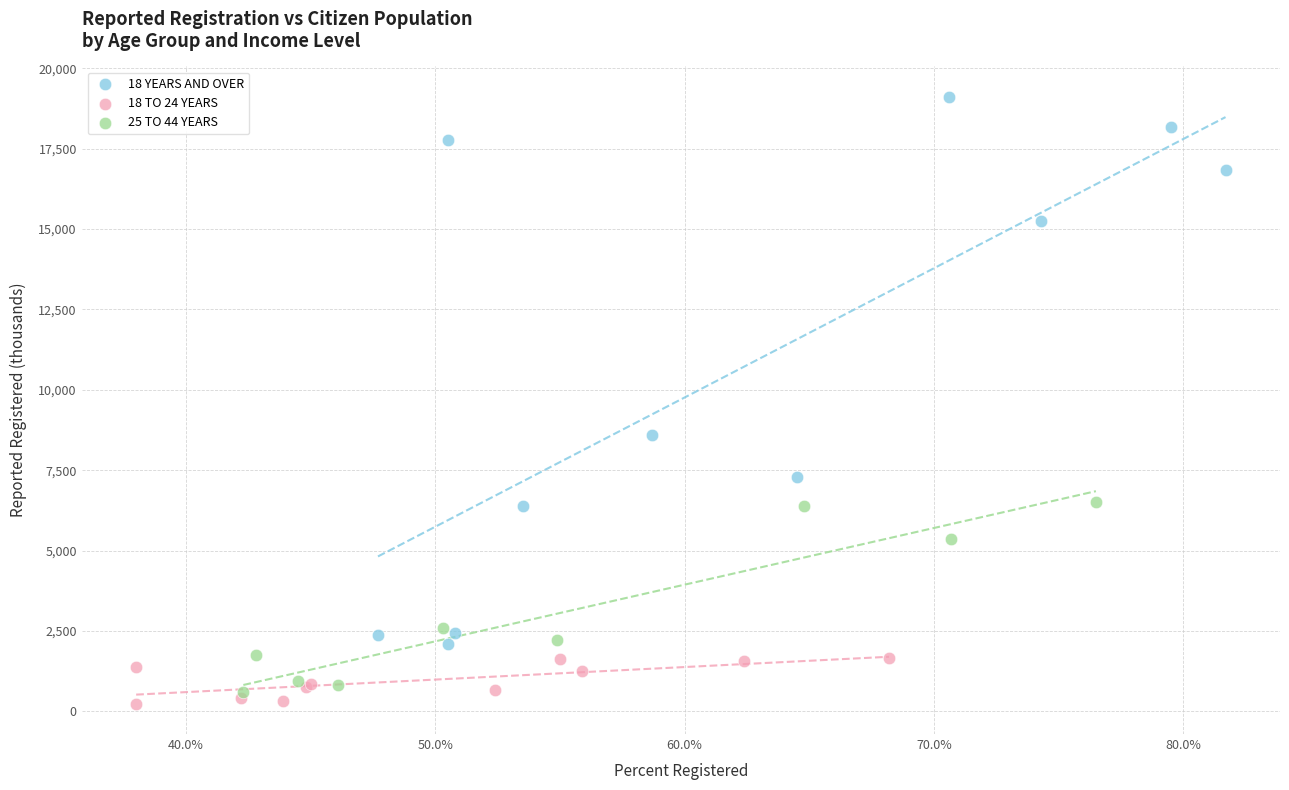

Which series reaches the maximum Y coordinate?

18 YEARS AND OVER